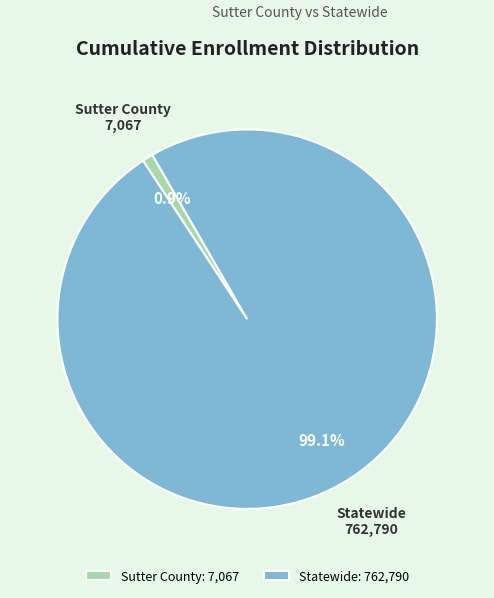

How many slices are in this pie chart?

2